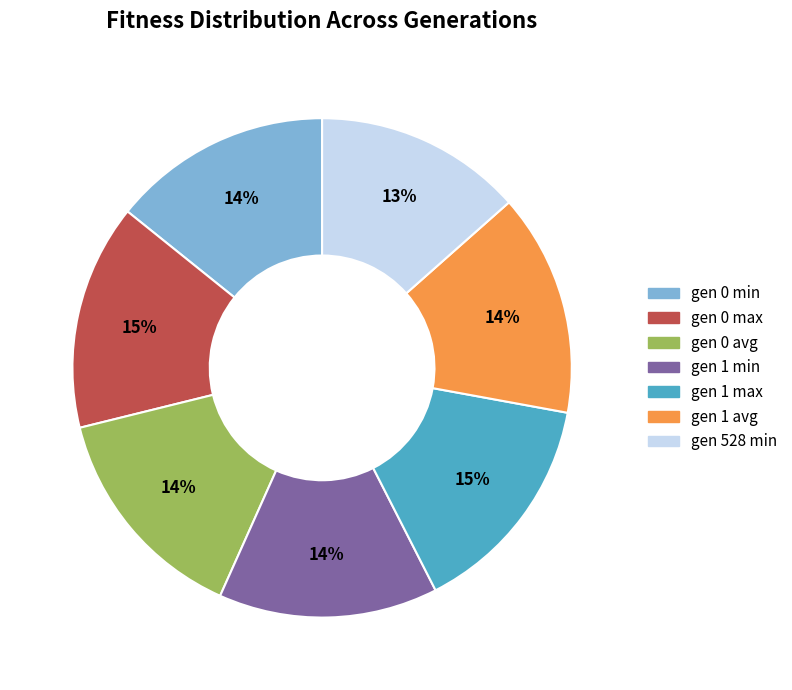

To the nearest percent, what is the difference between the gen 528 min and gen 1 avg slice percentages?

1%